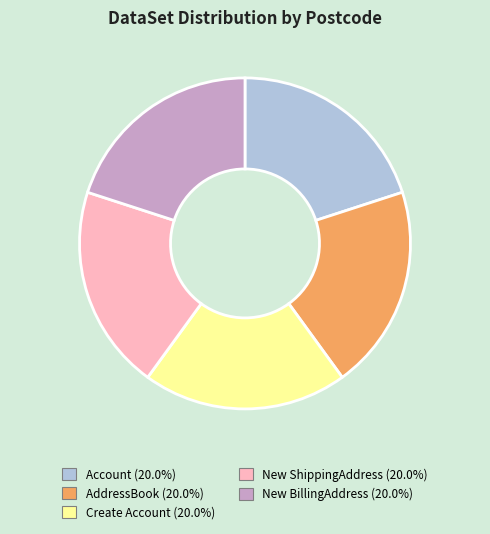

Combined, do Account (20.0%) and Create Account (20.0%) account for over 50%?

No